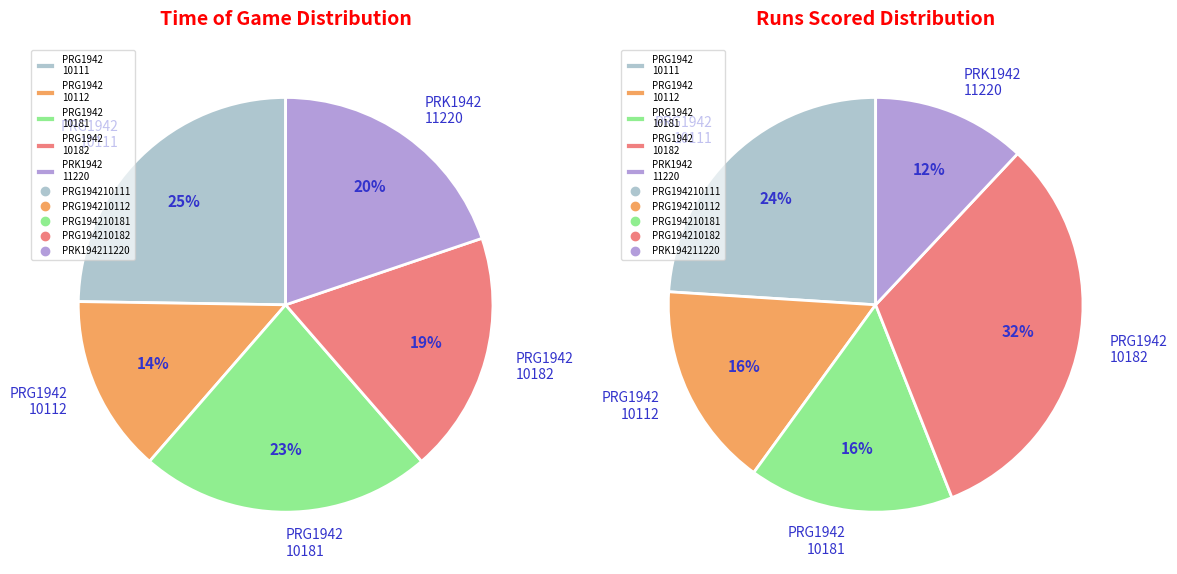

True or false: PRG194210111 accounts for 25% of the total.

True